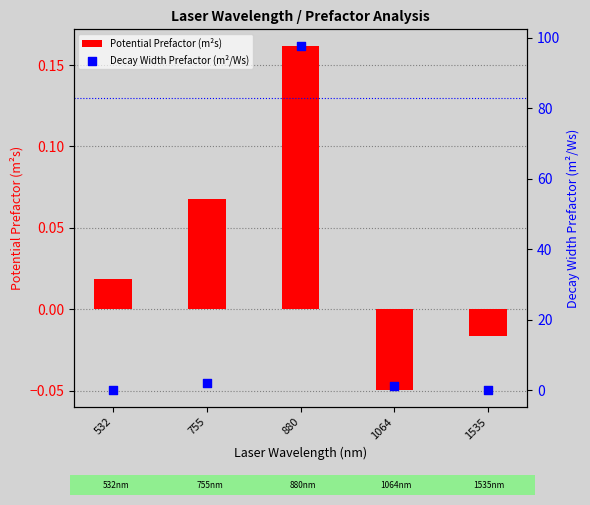

At how many categories does at least one series exceed 43?

1